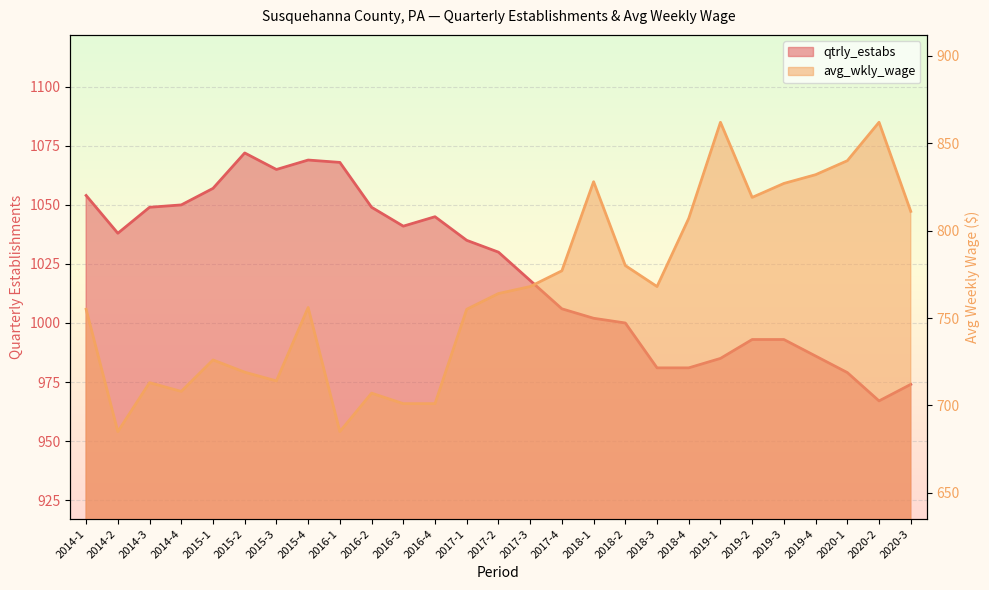

What is the difference between the qtrly_estabs values at 2018-1 and 2014-1?

52